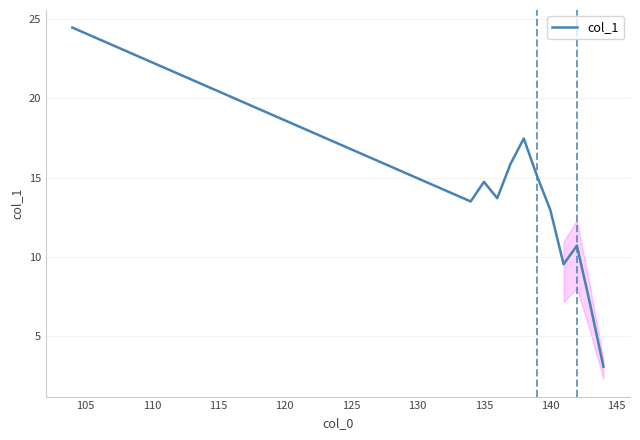

What is the smallest value displayed?

3.1